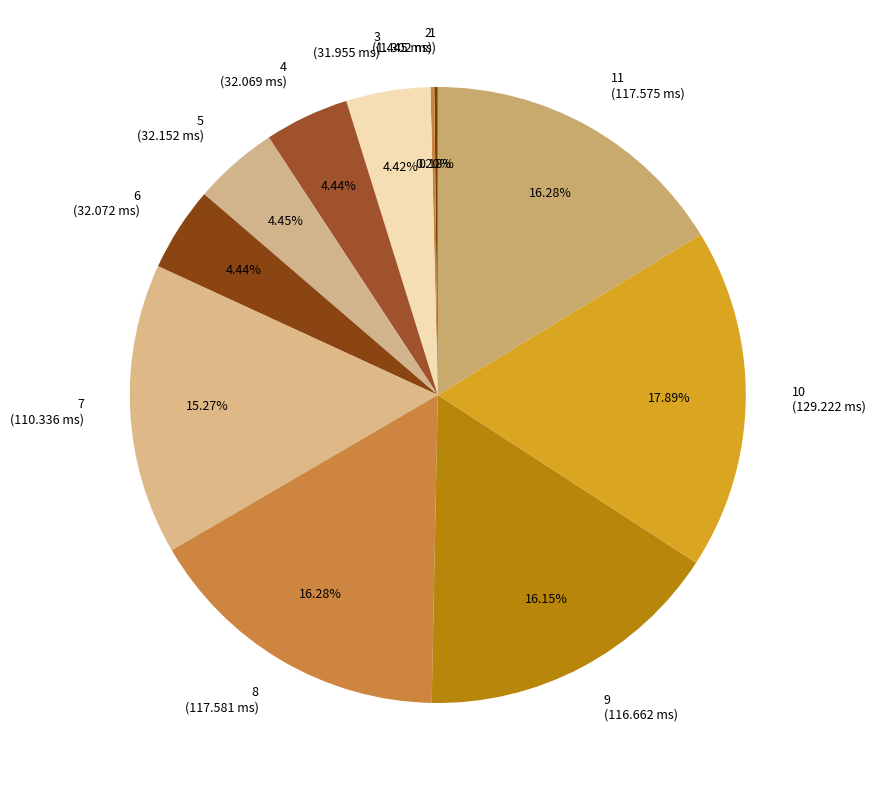

Is there any slice that represents more than half of the pie?

No